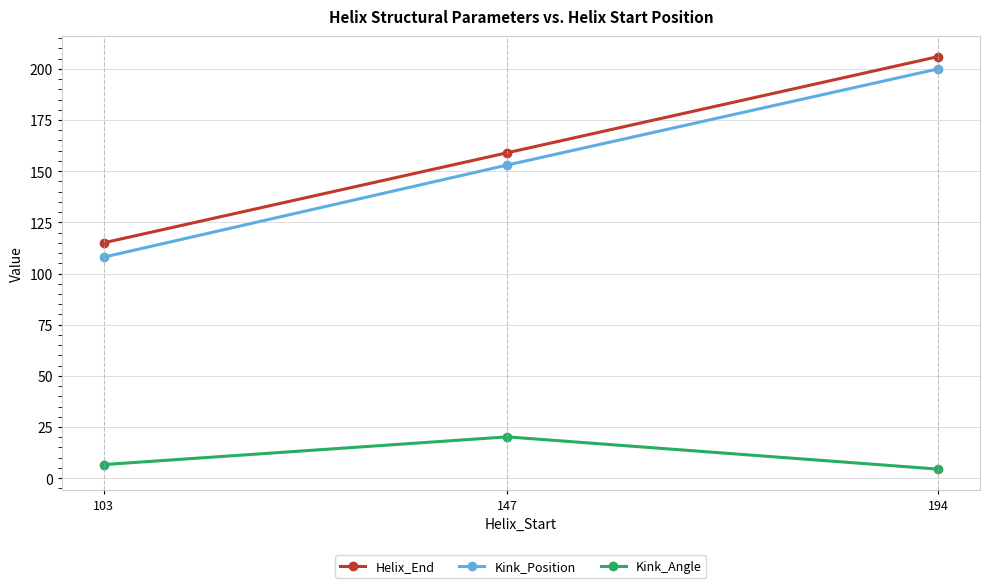

What is the maximum value shown in the chart?

206.0